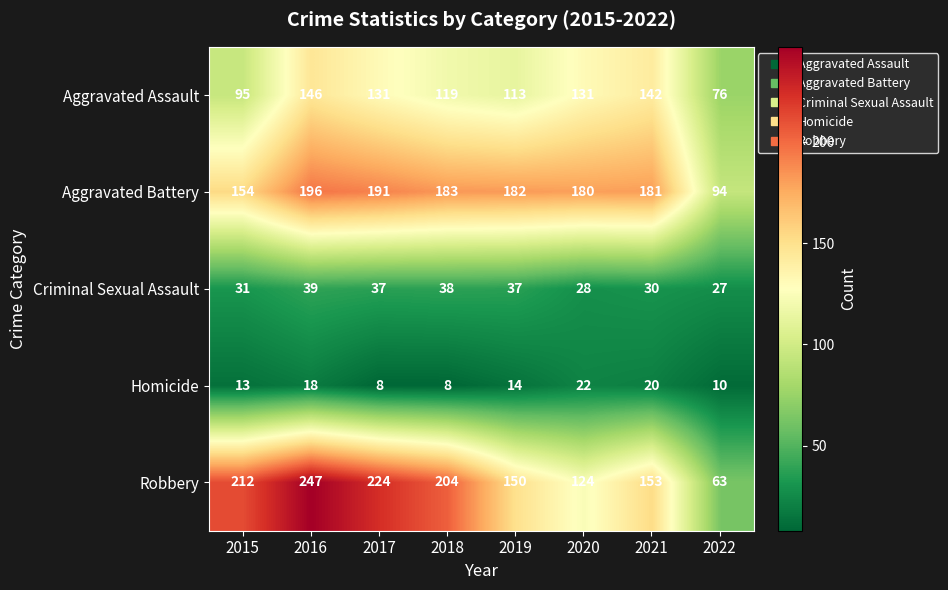

Where does the Aggravated Battery series first go above 182?

2016